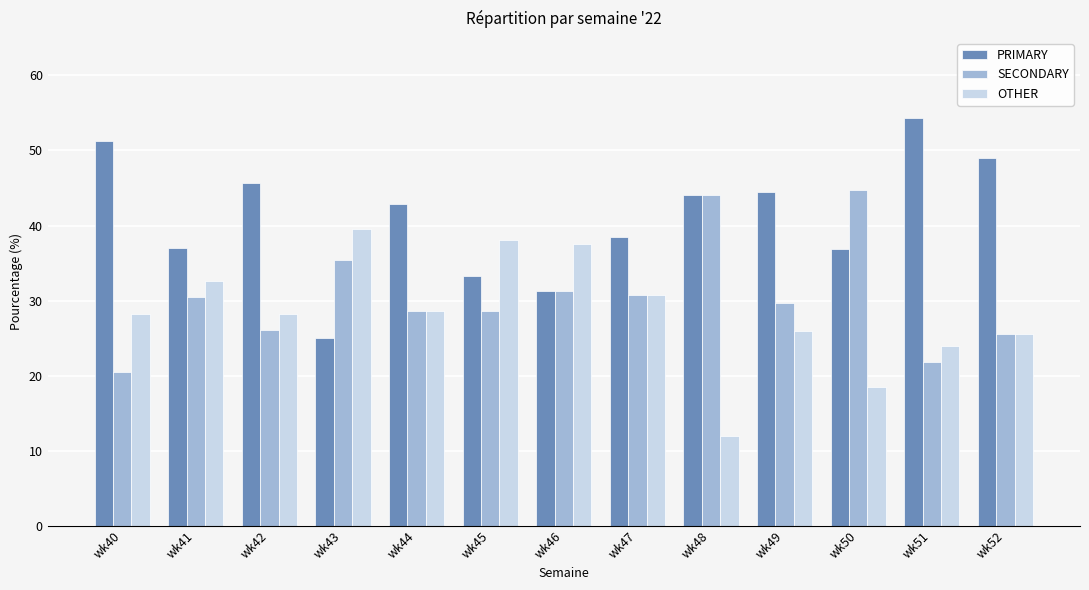

What is the difference between the second highest and minimum values in the OTHER series?

26.1